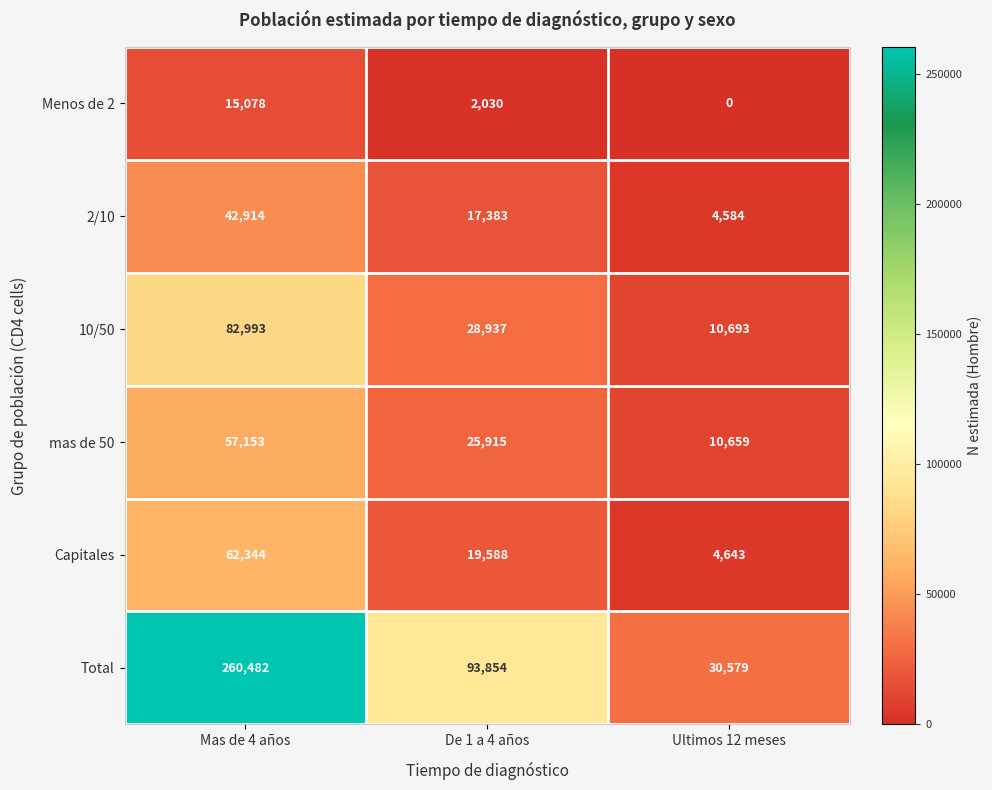

What is the sum of all Capitales values?

86575